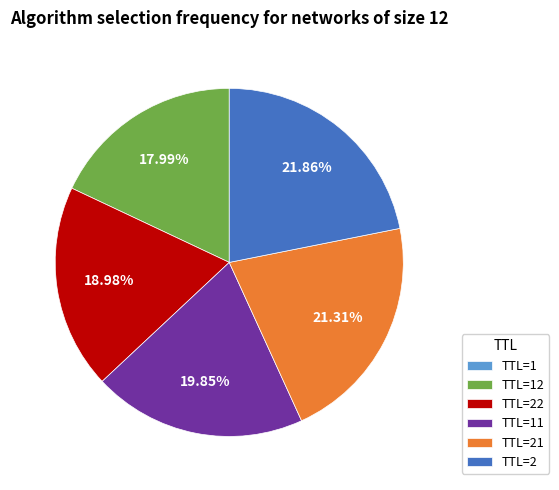

Do TTL=22 and TTL=2 together represent more than half of the pie?

No